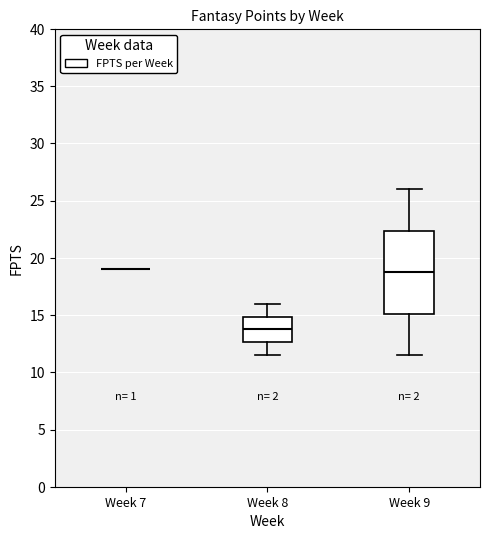

Reading left to right, read every box against the y-axis: the position of its median line, the range the box covers, and the ends of its whiskers. The values are not printed on the chart, so give them approximately, as read against the axis.

Week 7: box collapsed to a line at 19.0, whiskers 19.0 to 19.0
Week 8: median 14.0, box 12.5 to 15.0, whiskers 11.5 to 16.0
Week 9: median 19.0, box 15.0 to 22.5, whiskers 11.5 to 26.0